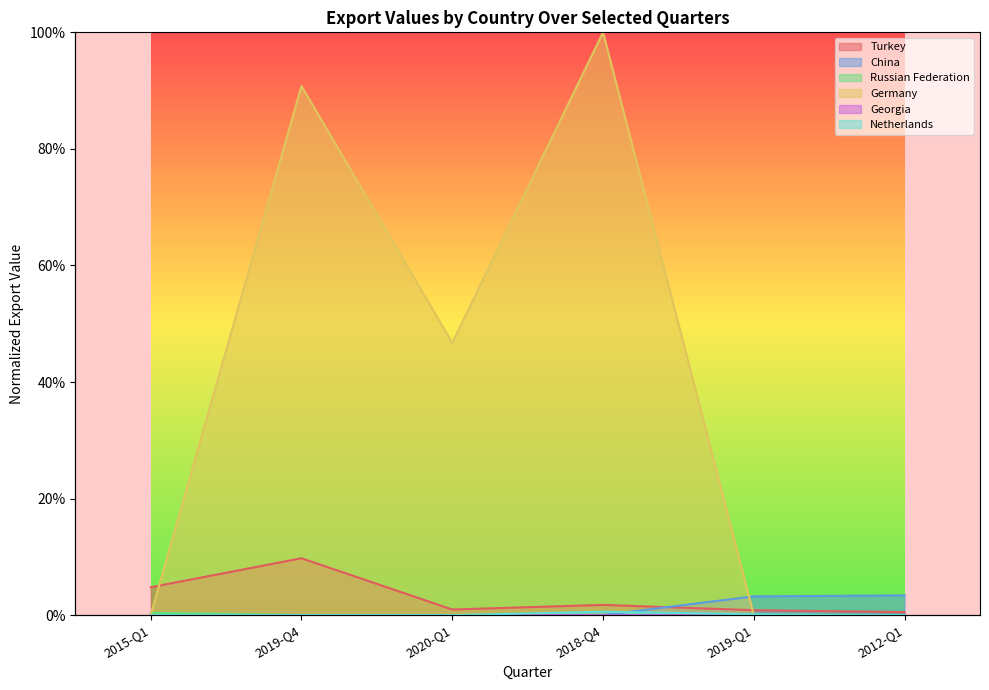

What is the value of the Germany point at the 2nd from the left?

0.9